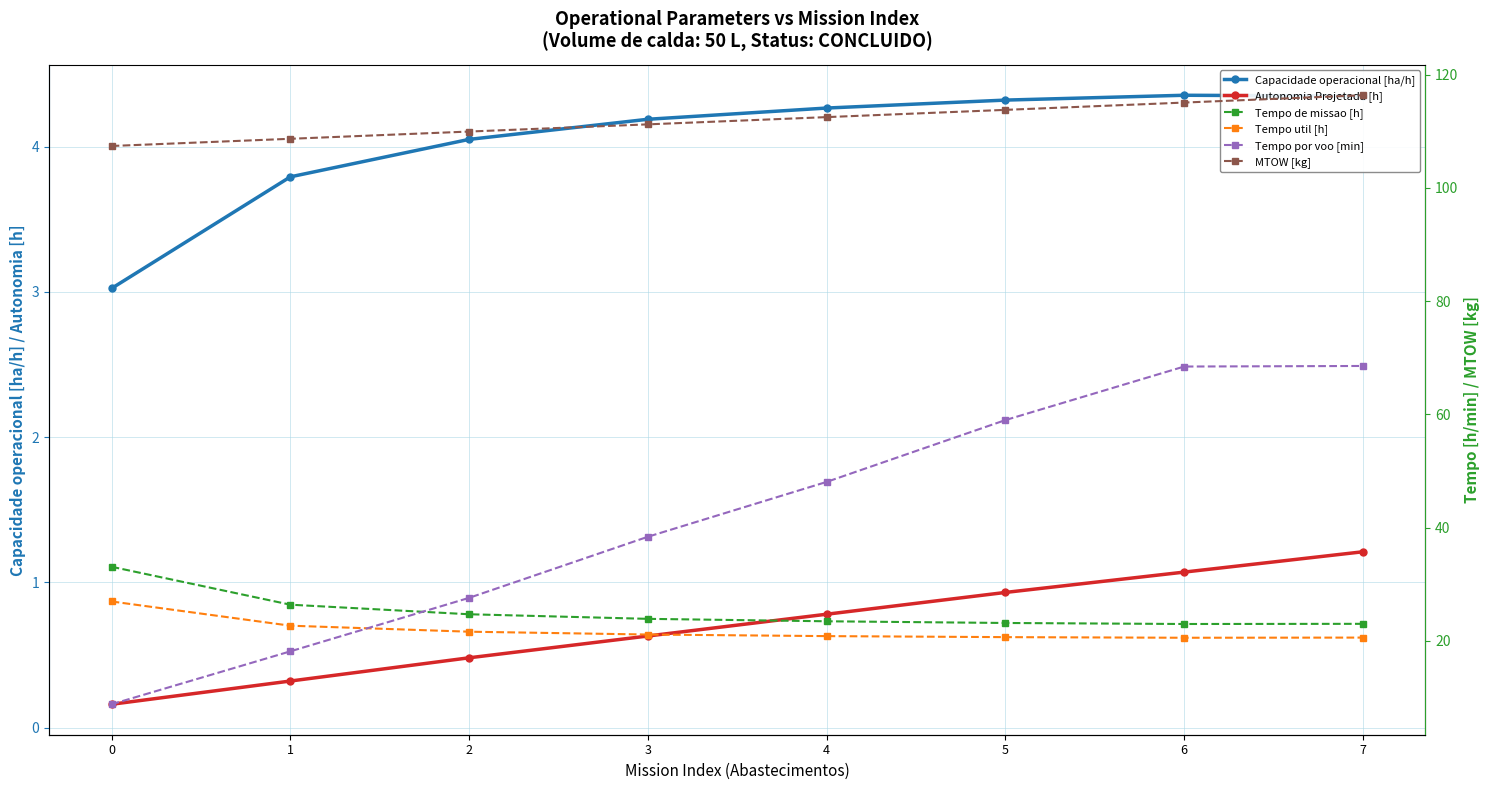

How many values in the Tempo de missao [h] series are below 23?

1